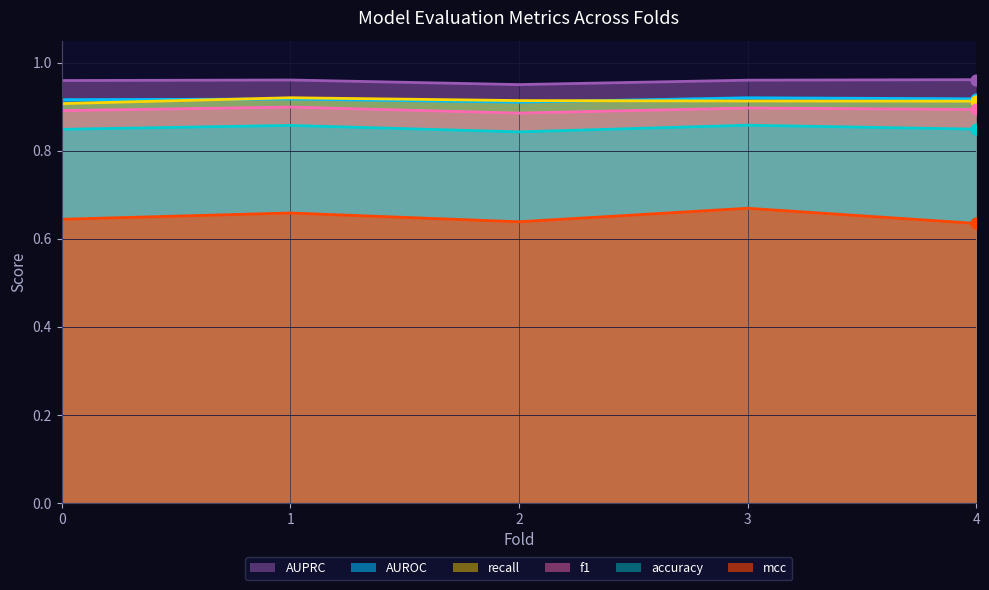

Which series contains the highest Y value?

AUPRC